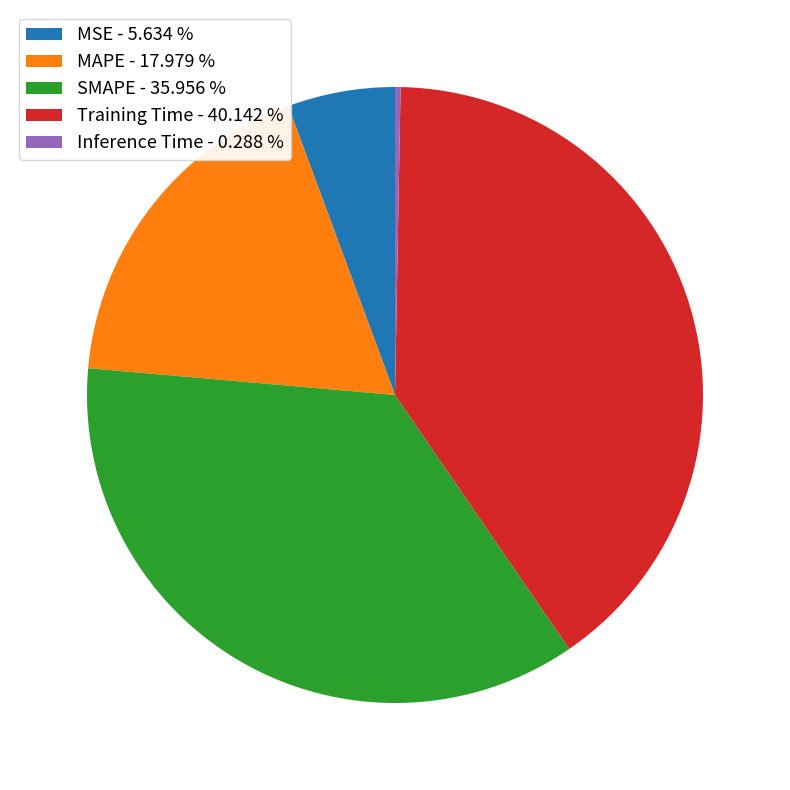

Between MAPE - 17.979 % and SMAPE - 35.956 %, which is larger?

SMAPE - 35.956 %